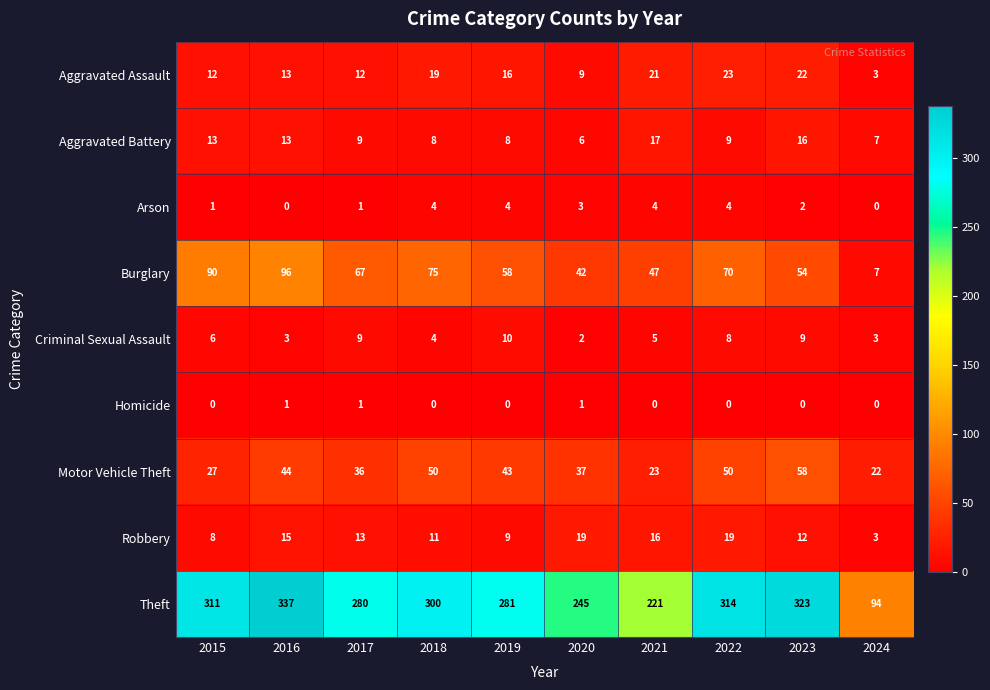

At which label is Theft closest to 215?

2021